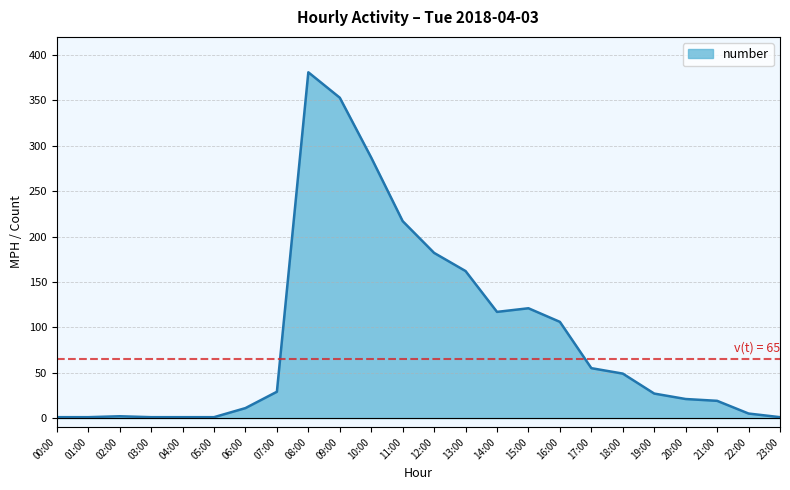

At which category does the chart reach its peak across all series?

08:00